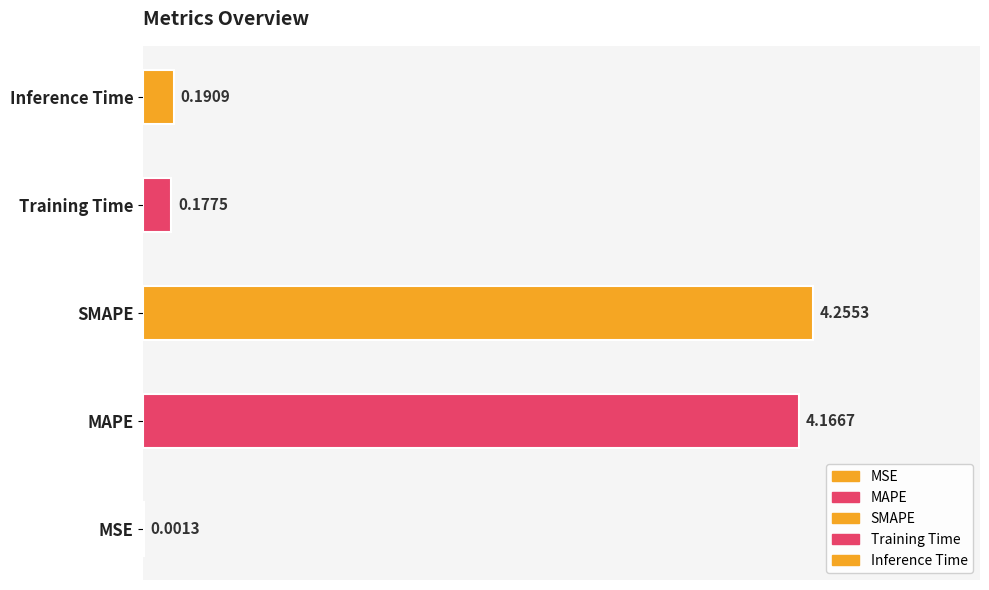

Reading right to left, transcribe all the data shown in this chart.

0.2	0.2	4.3	4.2	0.0